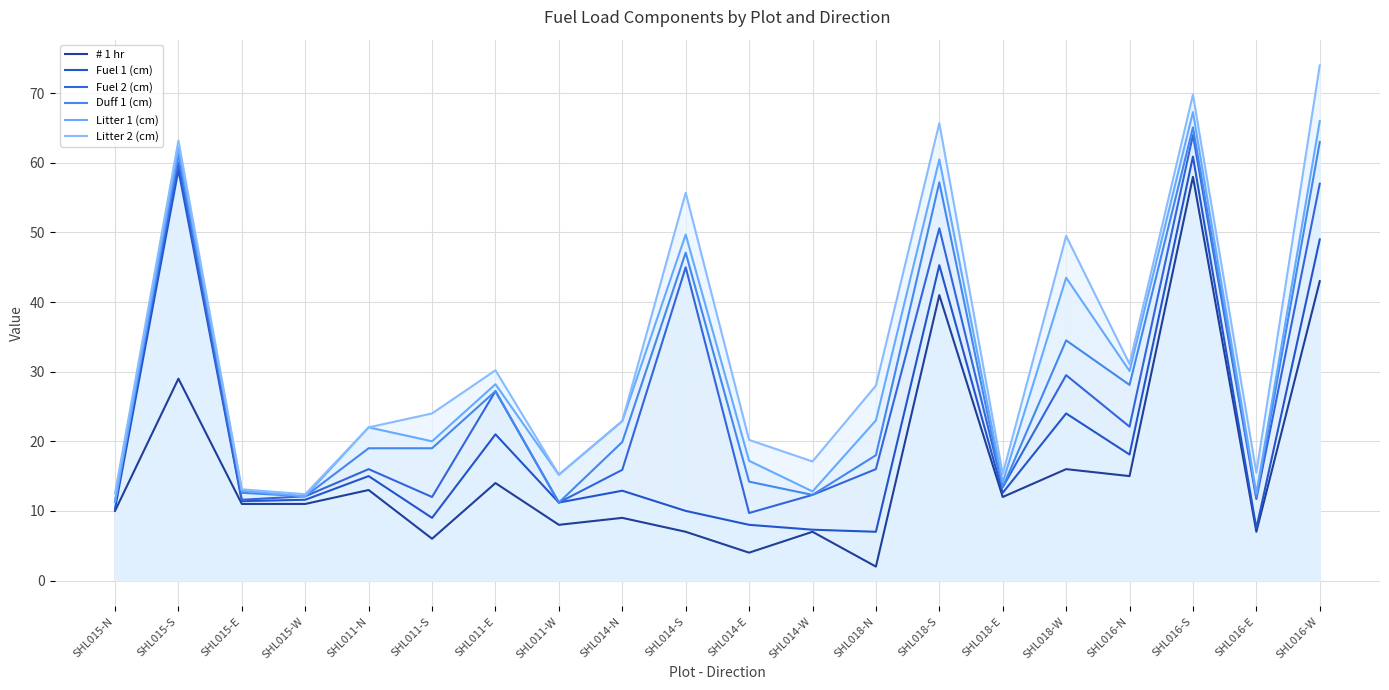

What is the label of the 15th point from the left?

SHL018-E